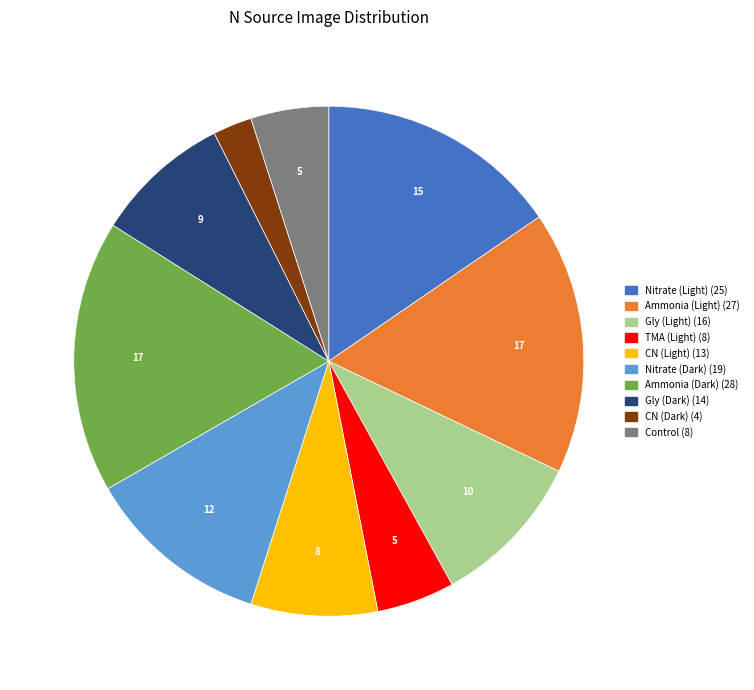

Which has a higher value, Nitrate (Dark) or Nitrate (Light)?

Nitrate (Light)